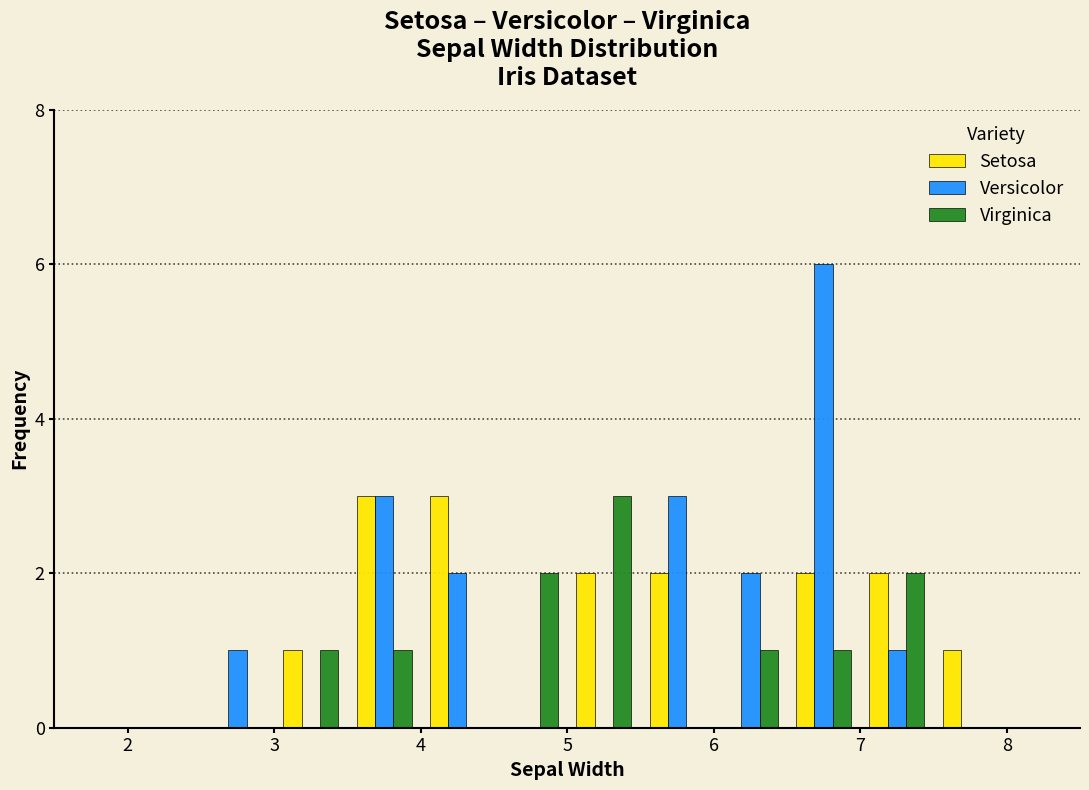

Reading left to right, transcribe this chart: for each range on the x-axis, give the height of each series' bar. The values are not printed on the chart, so give them approximately, as read against the axis.

2.0 to 2.5: Setosa=0	Versicolor=0	Virginica=0
2.5 to 3.0: Setosa=0	Versicolor=1	Virginica=0
3.0 to 3.5: Setosa=1	Versicolor=0	Virginica=1
3.5 to 4.0: Setosa=3	Versicolor=3	Virginica=1
4.0 to 4.5: Setosa=3	Versicolor=2	Virginica=0
4.5 to 5.0: Setosa=0	Versicolor=0	Virginica=2
5.0 to 5.5: Setosa=2	Versicolor=0	Virginica=3
5.5 to 6.0: Setosa=2	Versicolor=3	Virginica=0
6.0 to 6.5: Setosa=0	Versicolor=2	Virginica=1
6.5 to 7.0: Setosa=2	Versicolor=6	Virginica=1
7.0 to 7.5: Setosa=2	Versicolor=1	Virginica=2
7.5 to 8.0: Setosa=1	Versicolor=0	Virginica=0